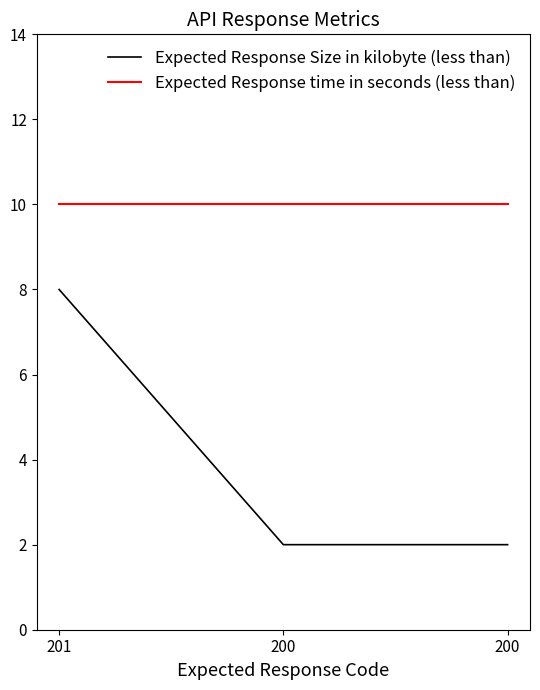

What are all the series names shown in the legend?

Expected Response Size in kilobyte (less than), Expected Response time in seconds (less than)